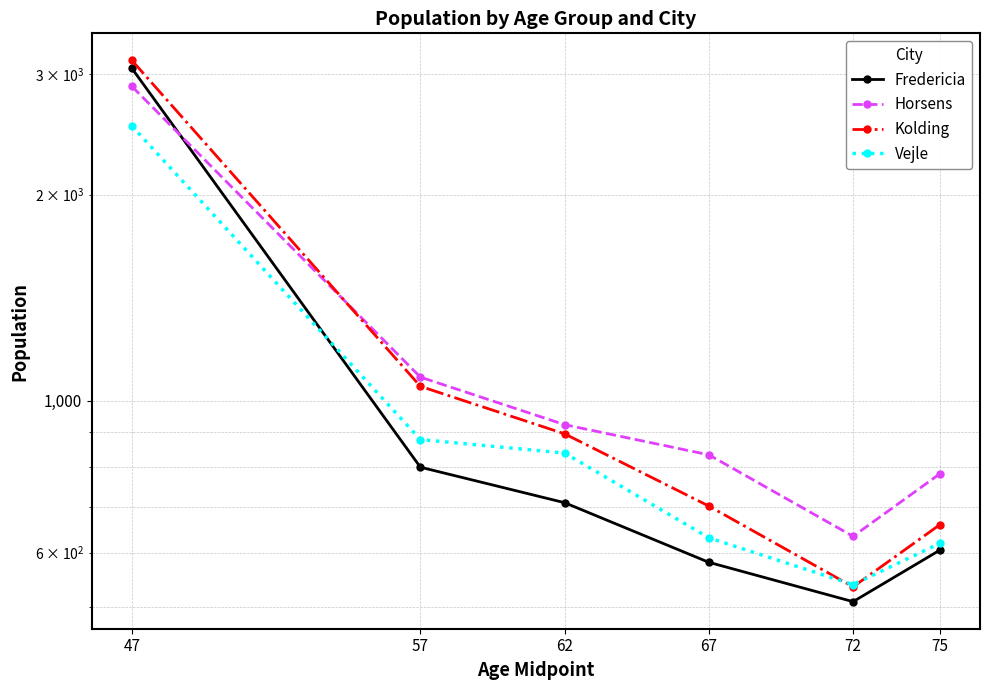

What is the lowest value of the Vejle series?

539